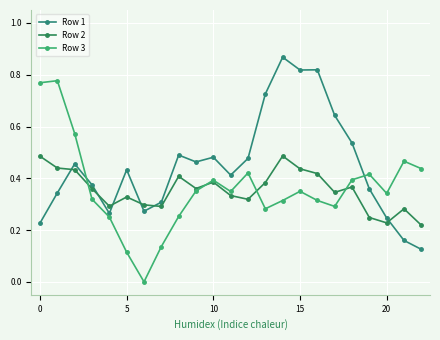

Reading right to left, extract all data points from this chart.

Row 1: 0.1	0.2	0.2	0.4	0.5	0.6	0.8	0.8	0.9	0.7	0.5	0.4	0.5	0.5	0.5	0.3	0.3	0.4	0.3	0.4	0.5	0.3	0.2
Row 2: 0.2	0.3	0.2	0.2	0.4	0.3	0.4	0.4	0.5	0.4	0.3	0.3	0.4	0.4	0.4	0.3	0.3	0.3	0.3	0.4	0.4	0.4	0.5
Row 3: 0.4	0.5	0.3	0.4	0.4	0.3	0.3	0.3	0.3	0.3	0.4	0.3	0.4	0.4	0.3	0.1	0.0	0.1	0.3	0.3	0.6	0.8	0.8